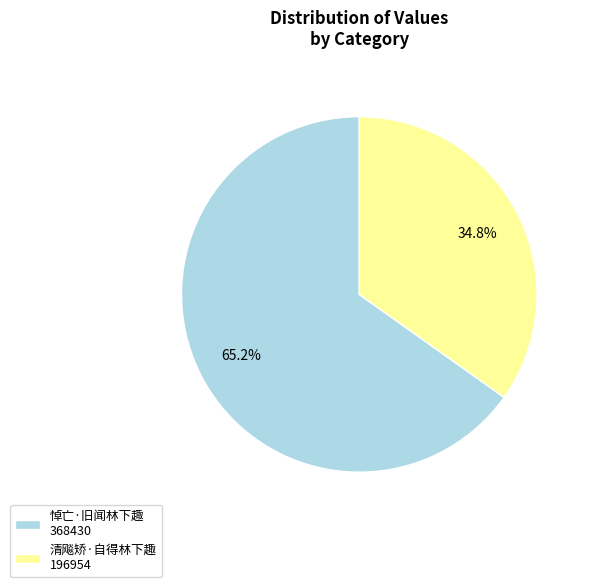

How many segments does this pie chart have?

2